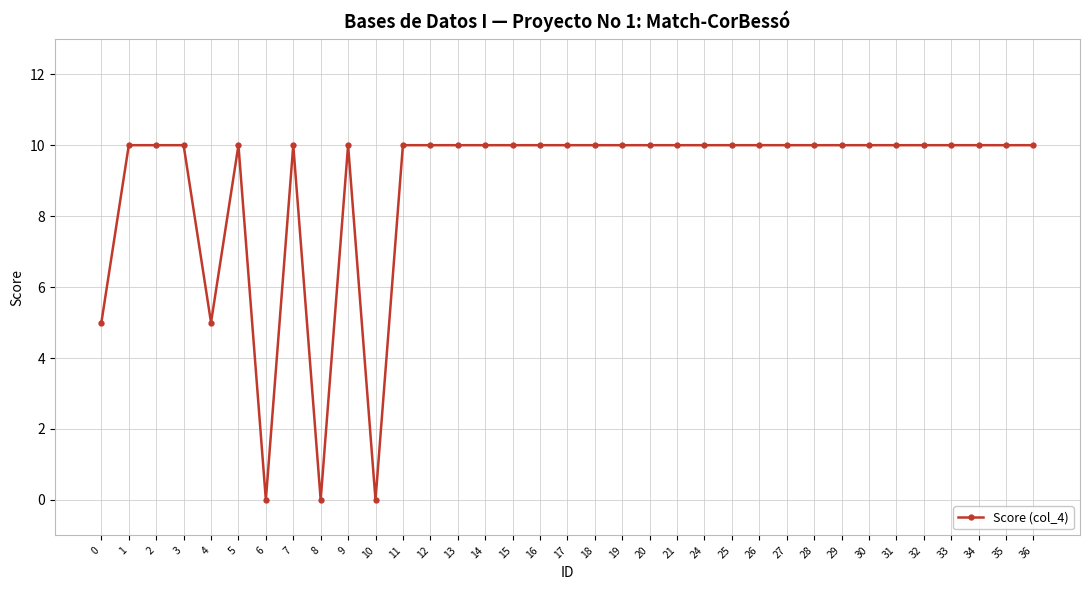

Reading right to left, what are all the values shown in this chart?

10	10	10	10	10	10	10	10	10	10	10	10	10	10	10	10	10	10	10	10	10	10	10	10	0	10	0	10	0	10	5	10	10	10	5